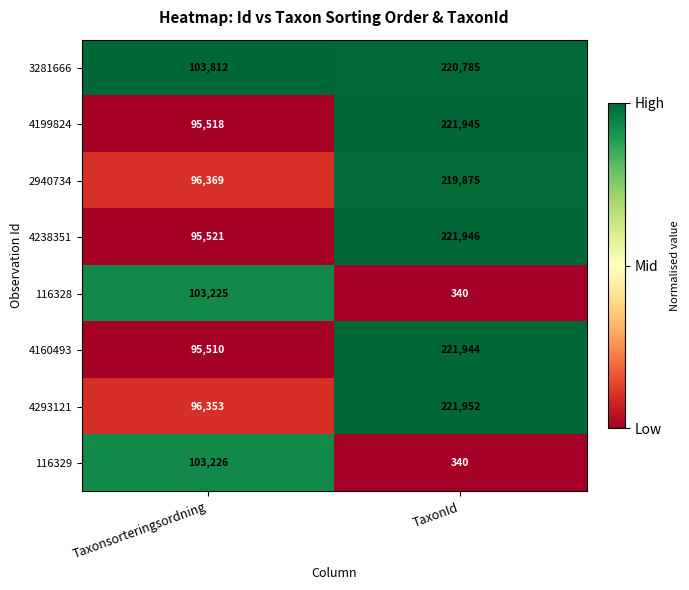

At Taxonsorteringsordning, list the series in order from smallest to largest.

4160493, 4199824, 4238351, 4293121, 2940734, 116328, 116329, 3281666